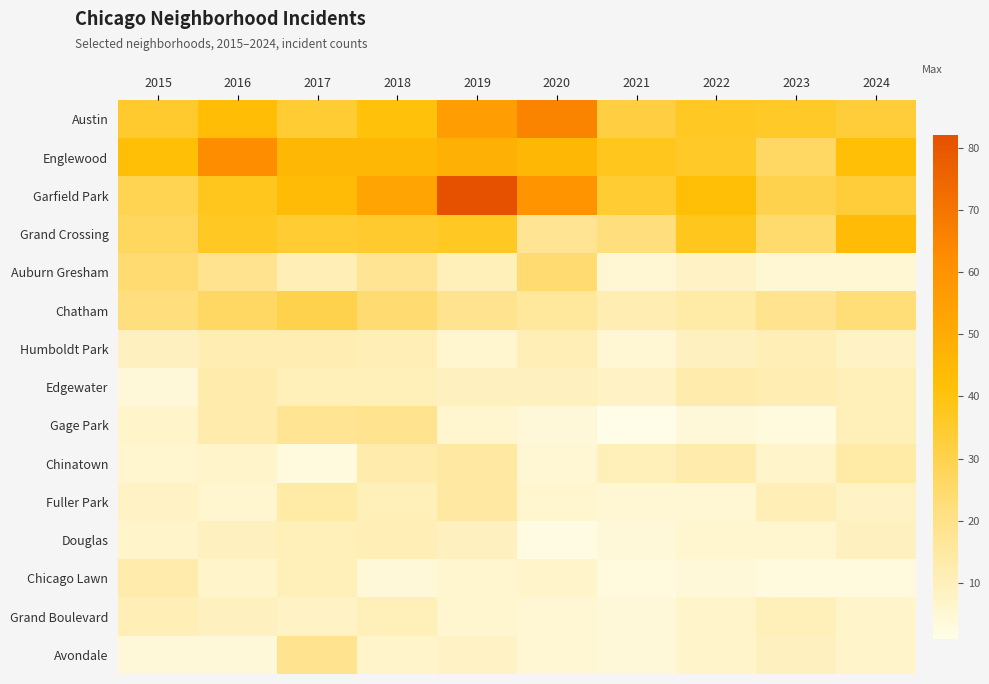

How many categories are shown in the chart?

10